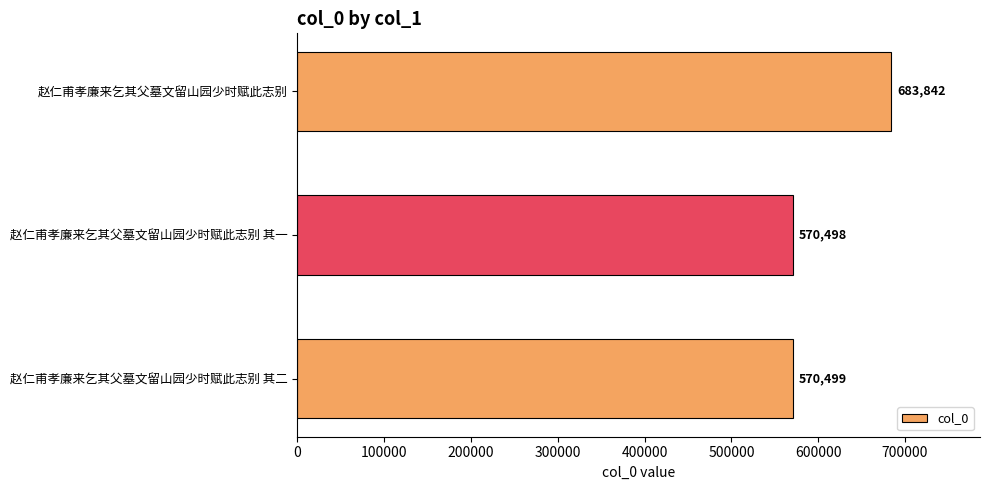

Reading top to bottom, list all the values displayed in this chart.

赵仁甫孝廉来乞其父墓文留山园少时赋此志别=683842	赵仁甫孝廉来乞其父墓文留山园少时赋此志别 其一=570498	赵仁甫孝廉来乞其父墓文留山园少时赋此志别 其二=570499